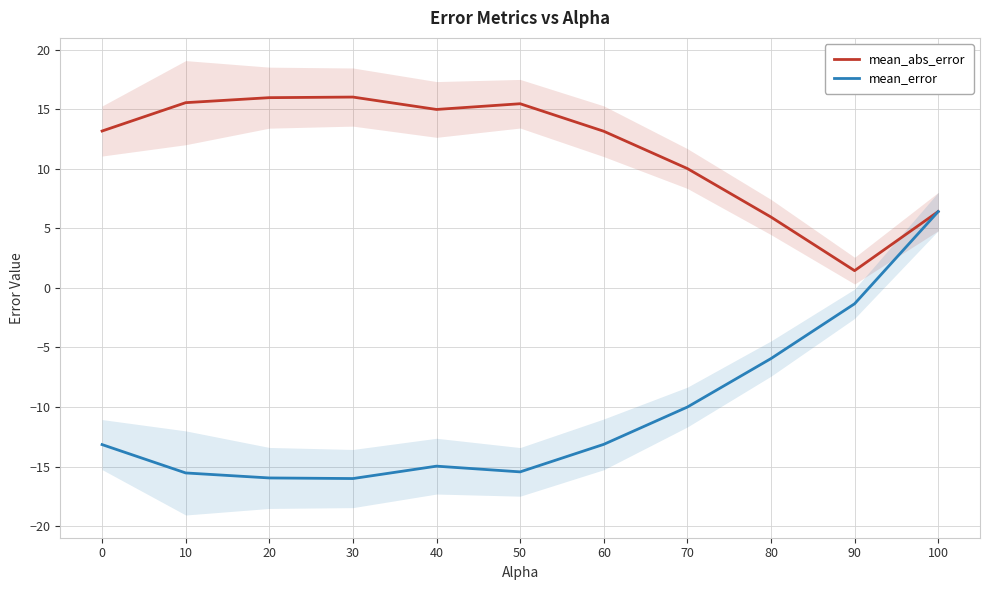

Is the value of mean_error at 40 greater than the value of mean_abs_error at 20?

No